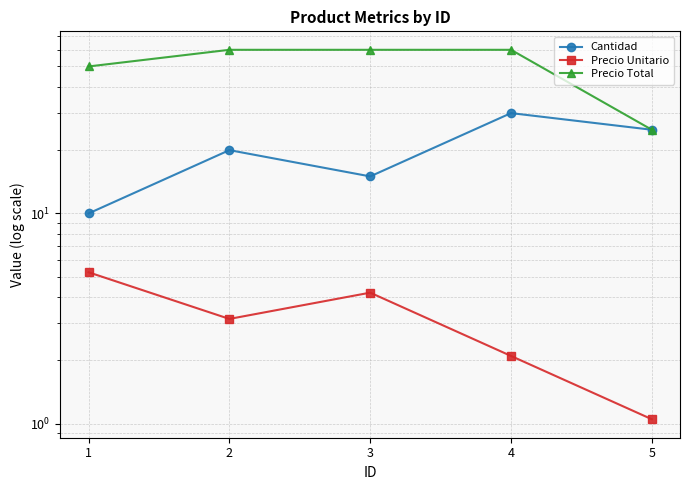

Reading left to right, list all the values displayed in this chart.

Cantidad: 1=10.0	2=20.0	3=15.0	4=30.0	5=25.0
Precio Unitario: 1=5.2	2=3.1	3=4.2	4=2.1	5=1.1
Precio Total: 1=50.0	2=60.0	3=60.0	4=60.0	5=25.0